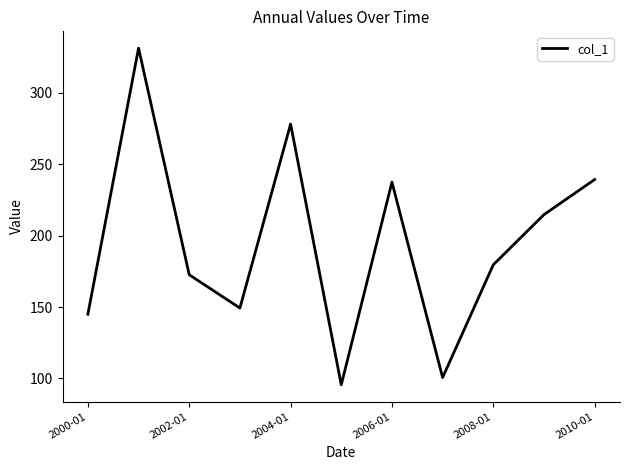

What is the difference between the second highest and second lowest values?

177.5